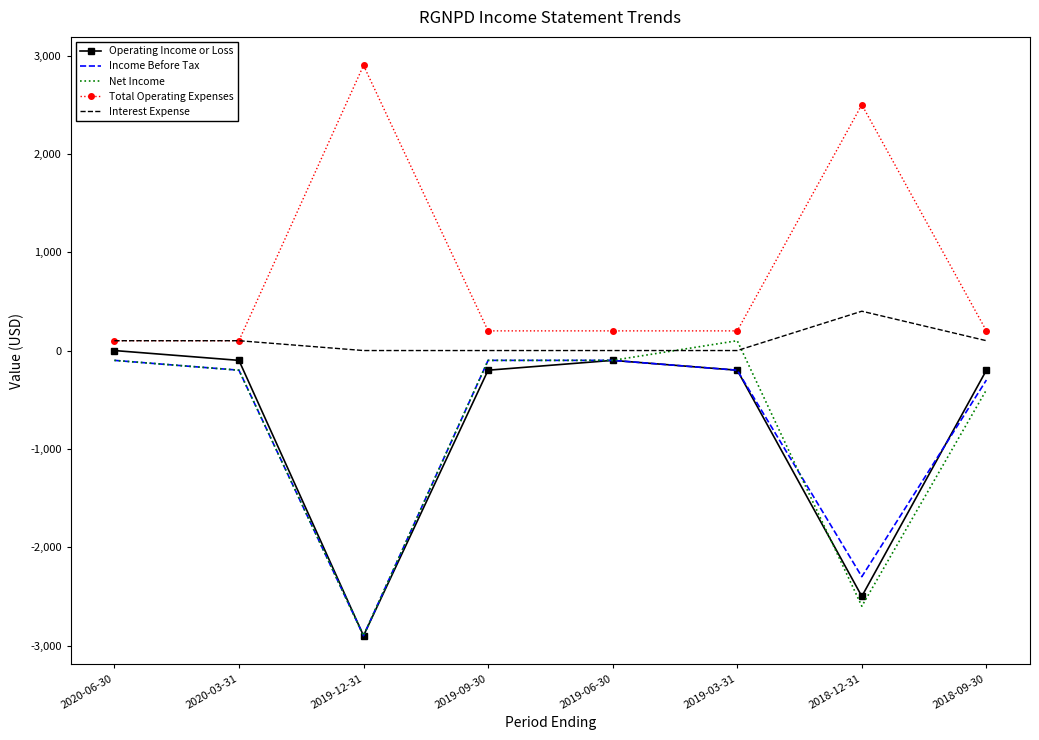

Which series ends up on top after the final intersection of Net Income and Interest Expense?

Interest Expense